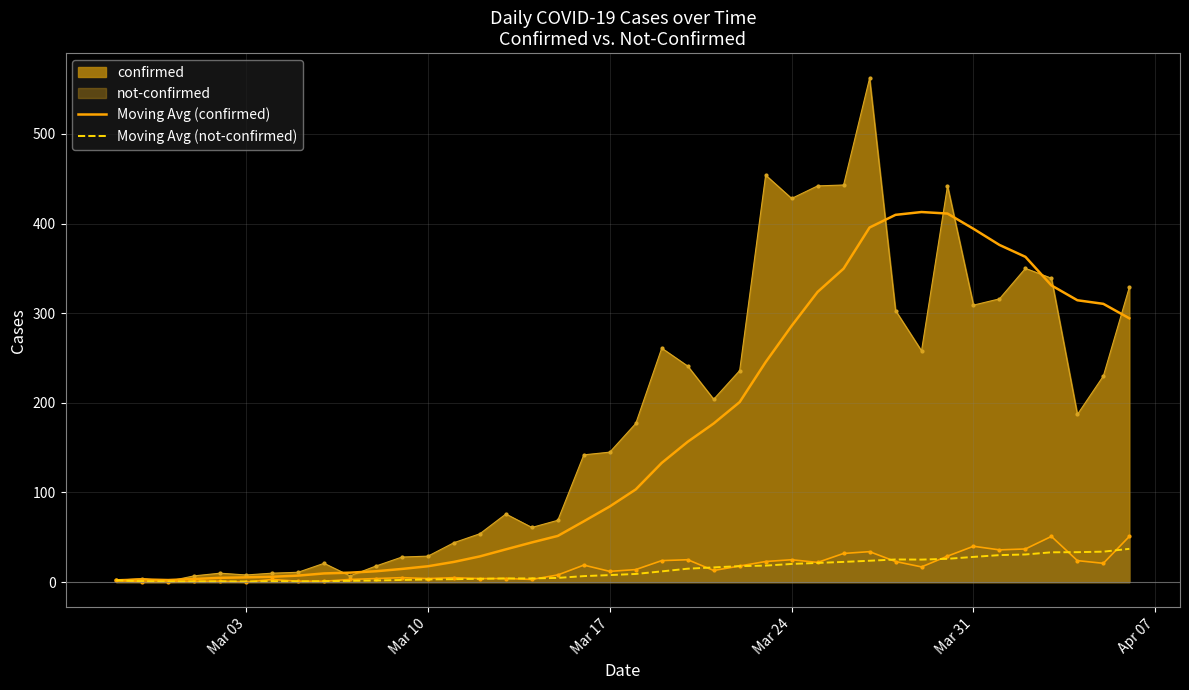

Rank the series by their maximum value, from lowest to highest.

Moving Avg (not-confirmed), not-confirmed, Moving Avg (confirmed), confirmed